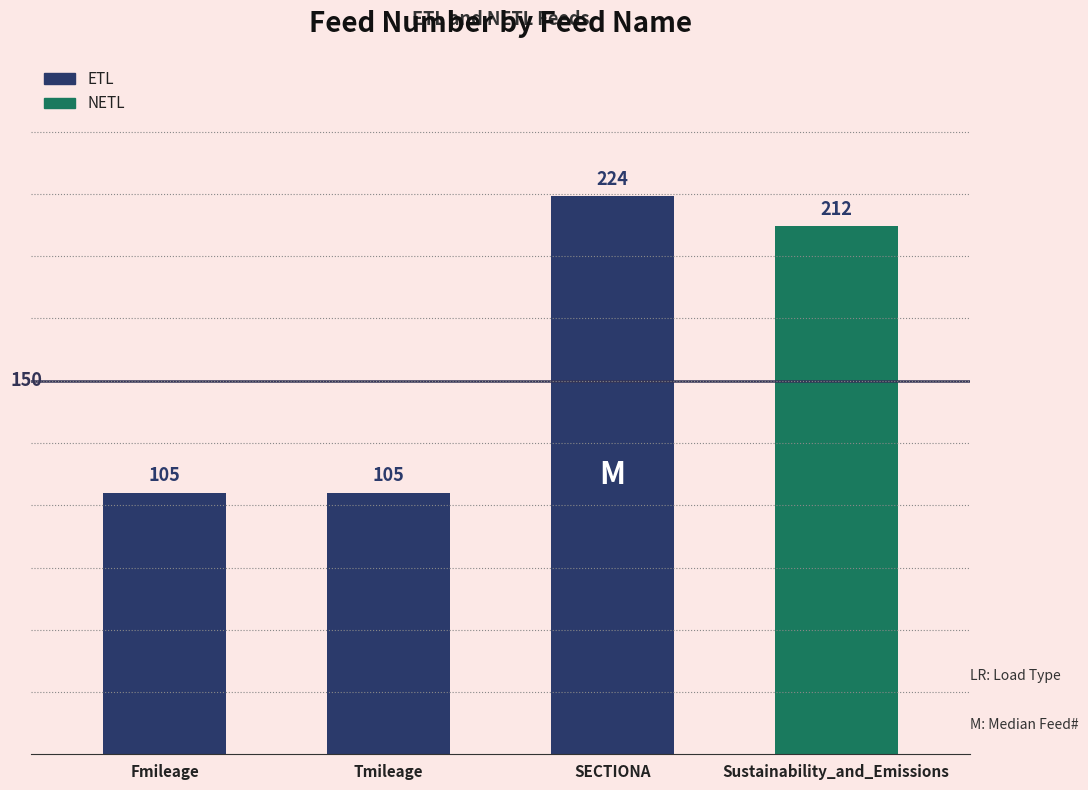

Is it true that the value at Tmileage is 105?

True